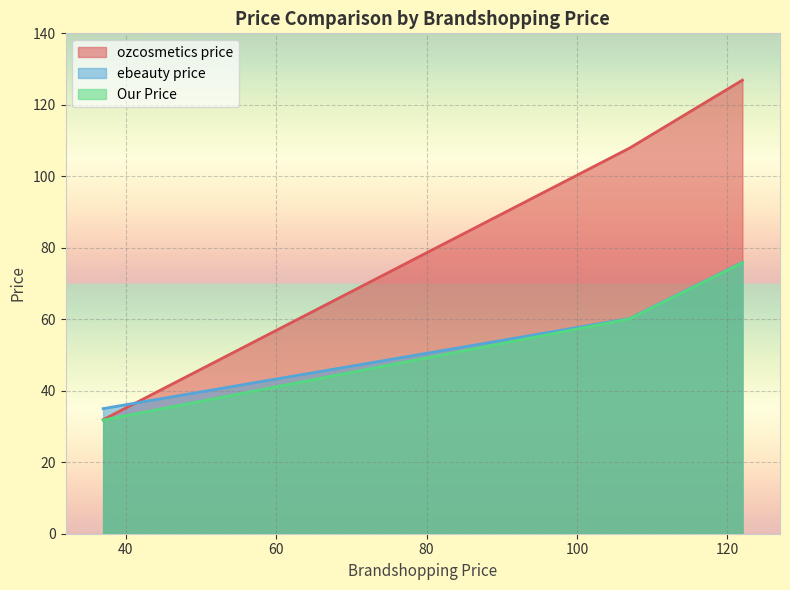

What is the maximum value for ebeauty price?

75.9